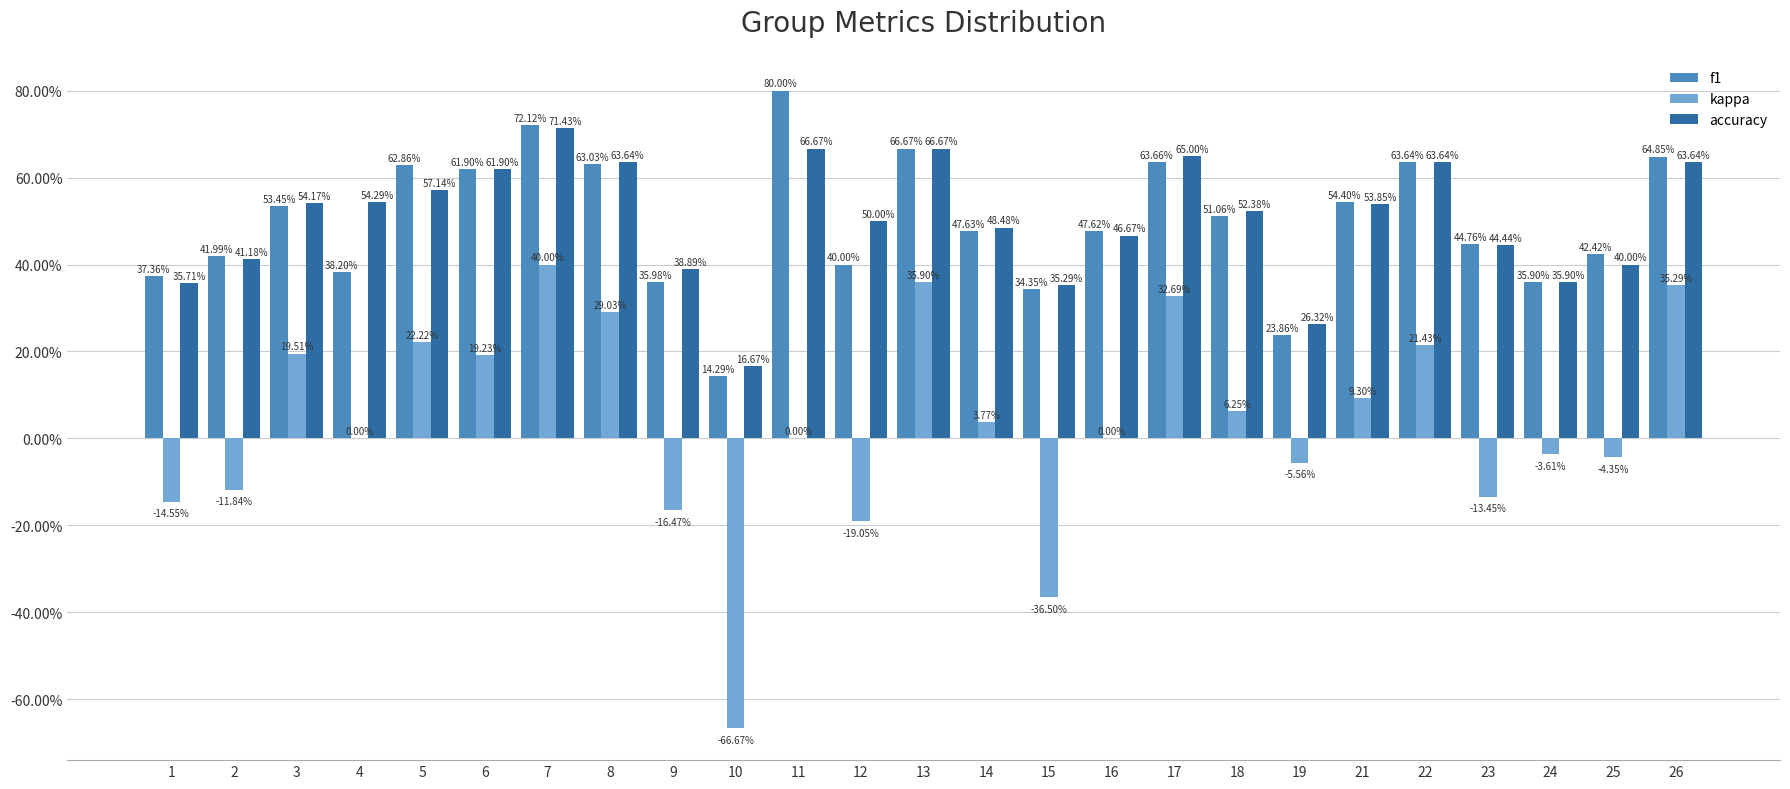

What are all the series names shown in the legend?

f1, kappa, accuracy